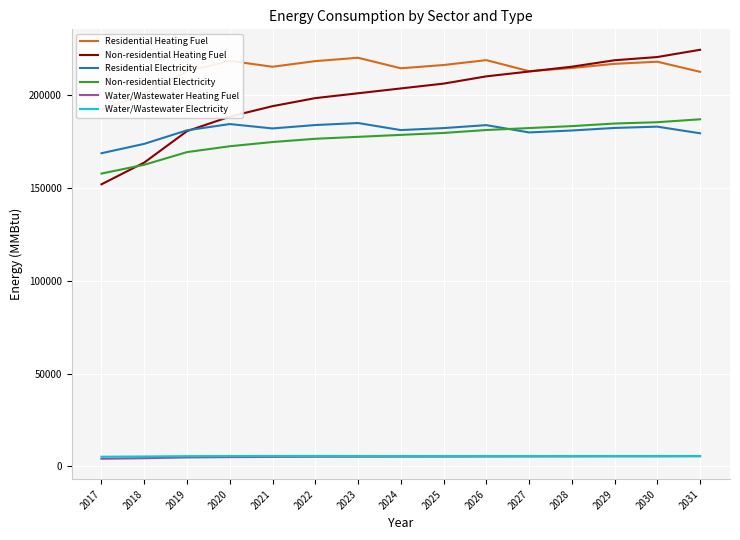

Rank the series by their maximum value, from lowest to highest.

Water/Wastewater Heating Fuel, Water/Wastewater Electricity, Residential Electricity, Non-residential Electricity, Residential Heating Fuel, Non-residential Heating Fuel